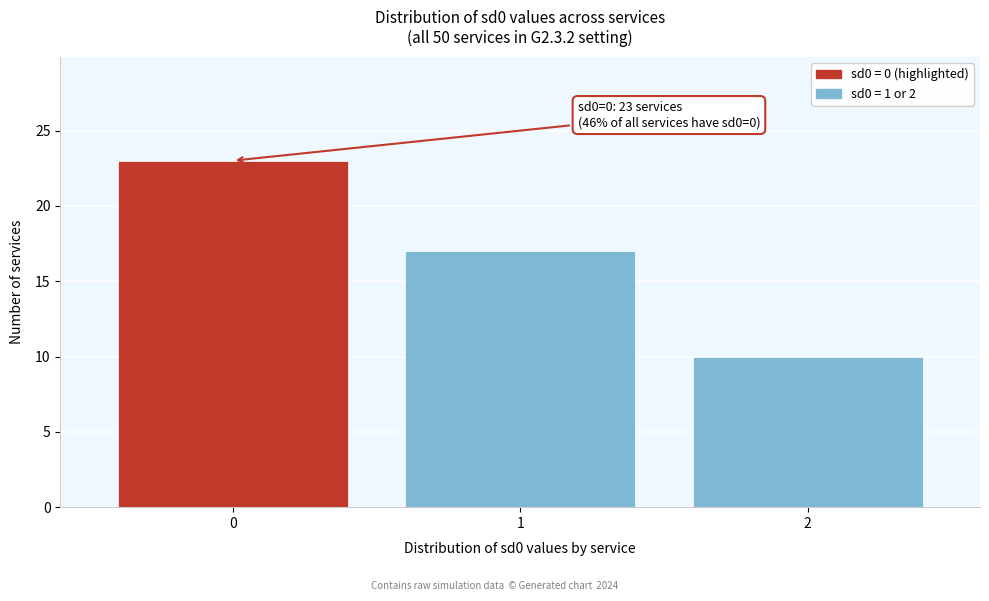

Over which range of the x-axis is the bar tallest?

-0.5 to 0.5